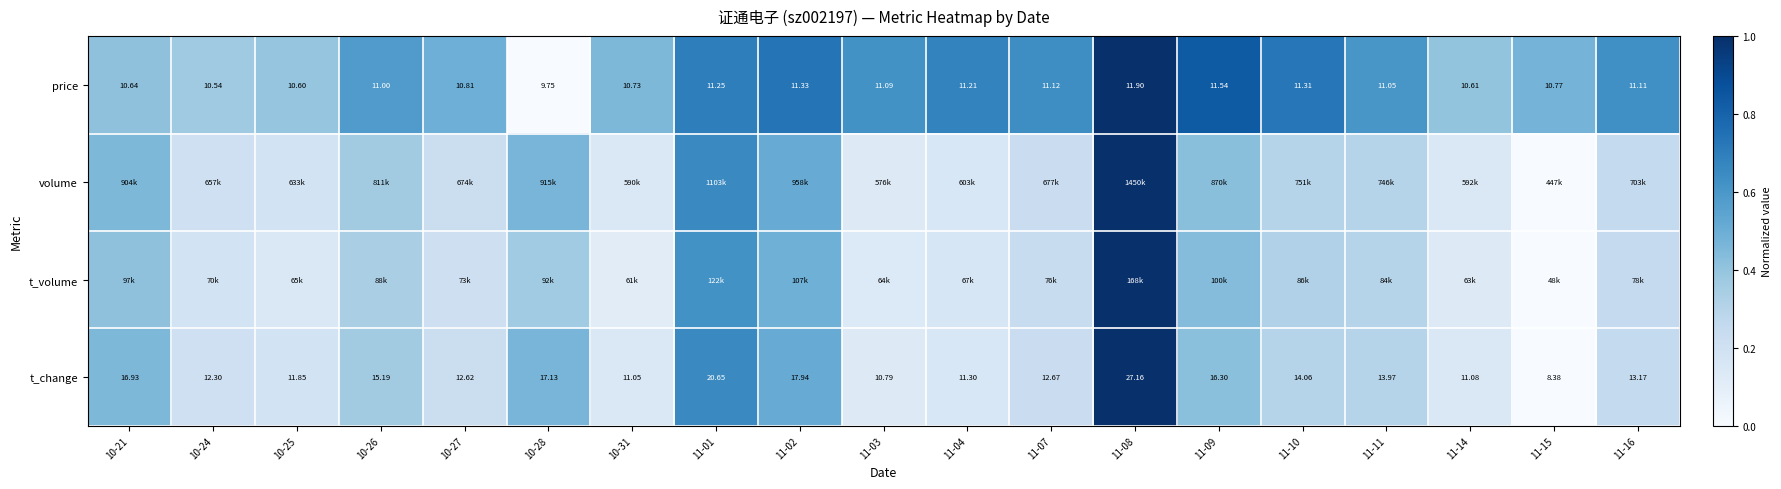

Which series changed the most between 10-26 and 11-16?

volume